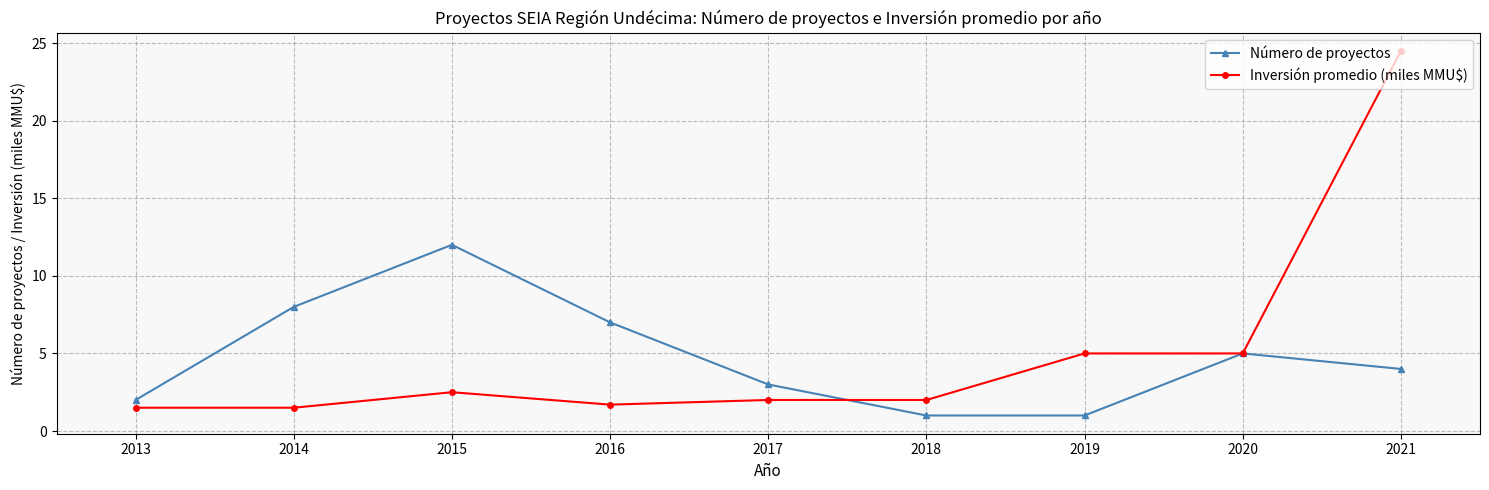

What is the value of the Inversión promedio (miles MMU$) point at the 4th from the left?

1.7